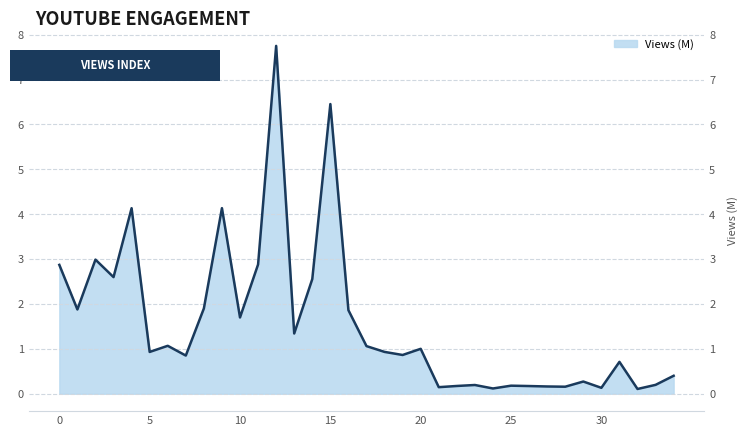

What is the average value?

1.6